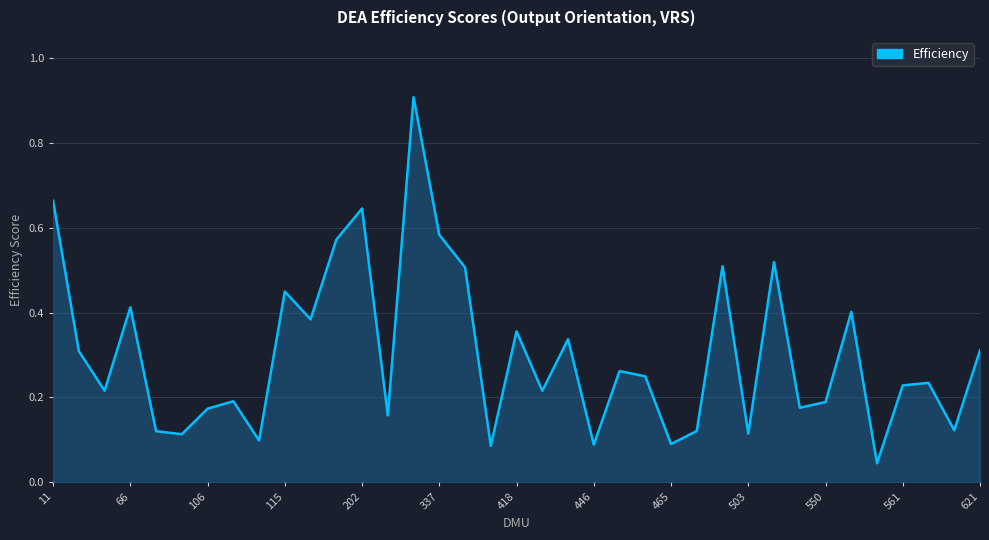

What is the maximum value shown in the chart?

0.9